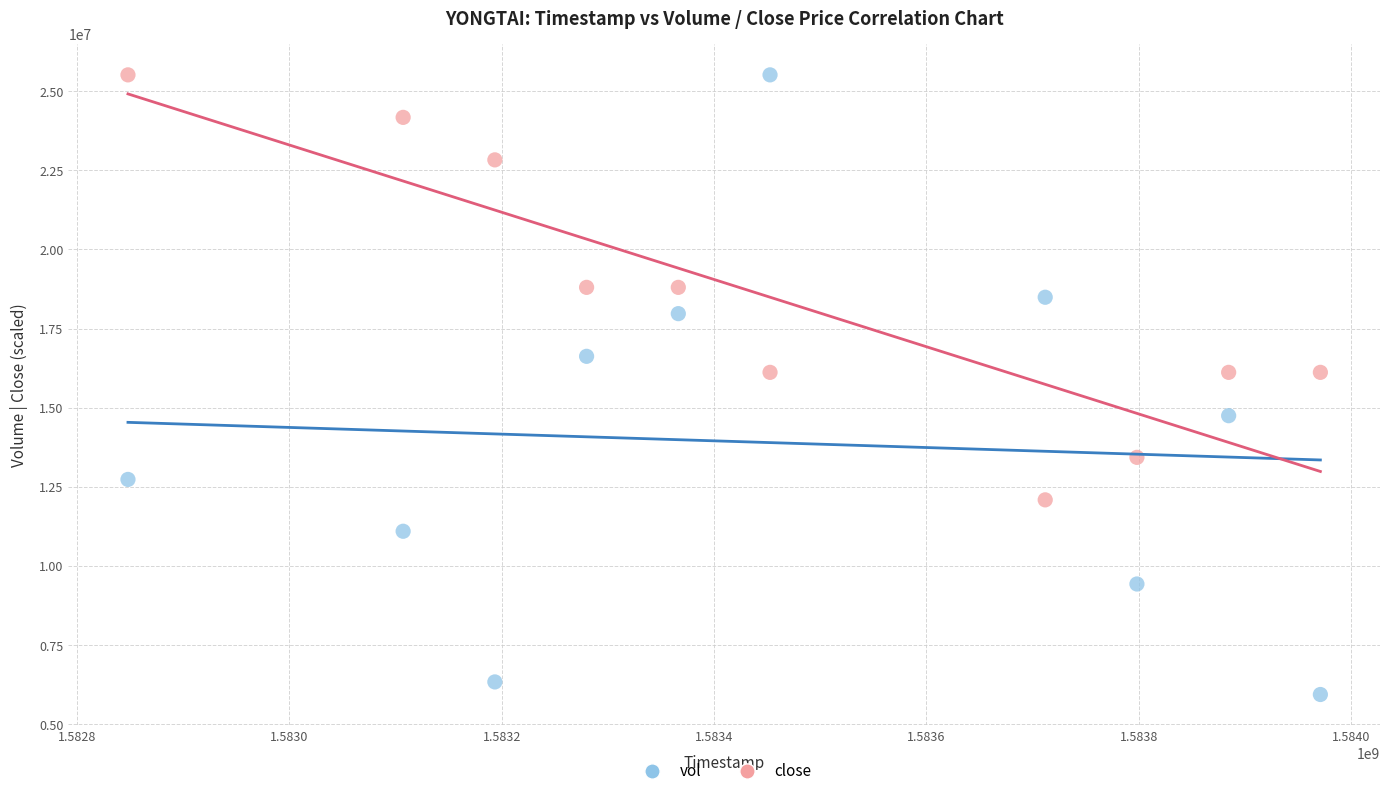

Which series has the largest Y range (max minus min)?

vol